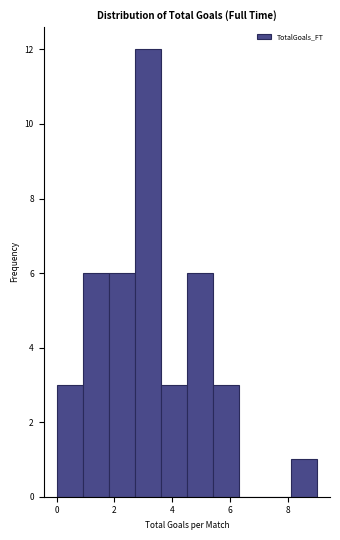

How tall is the bar that spans 3.6 to 4.5 on the x-axis? Neither the bar edges nor the heights are printed on the chart, so give them approximately, as read against the axes.

3